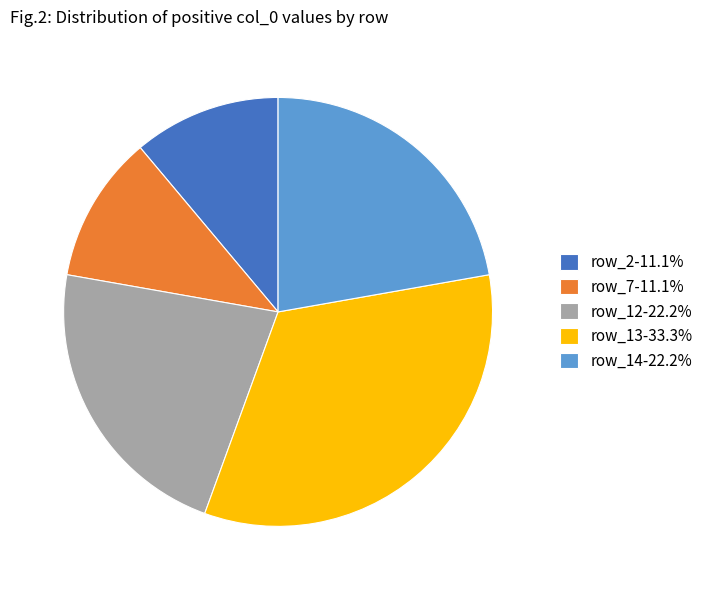

Approximately how many times larger is the value at row_13 compared to row_14?

1.5